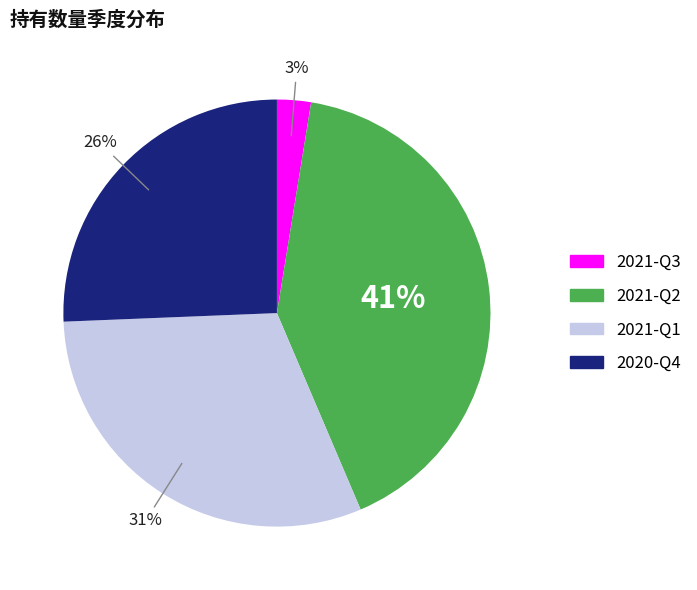

What percentage is the 2021-Q3 slice, to the nearest percent?

3%